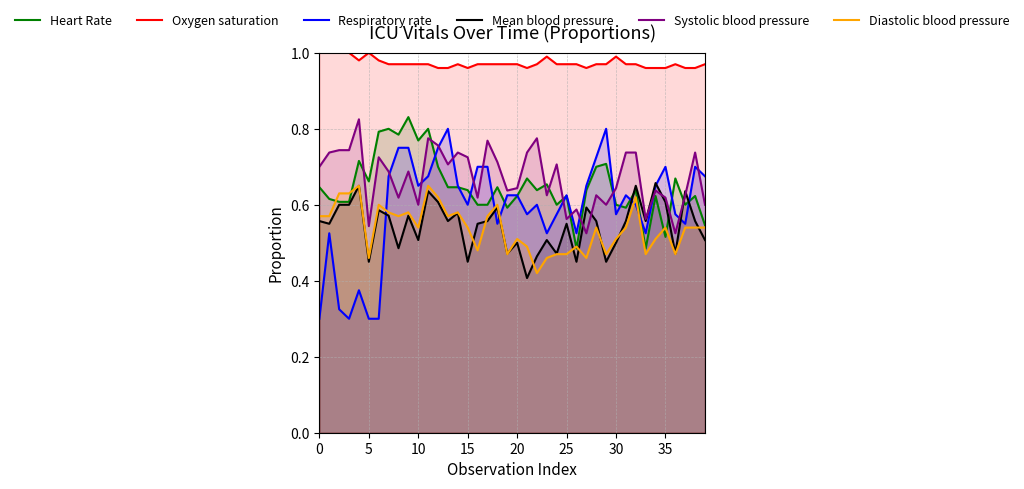

True or false: Mean blood pressure and Oxygen saturation intersect in this chart.

False